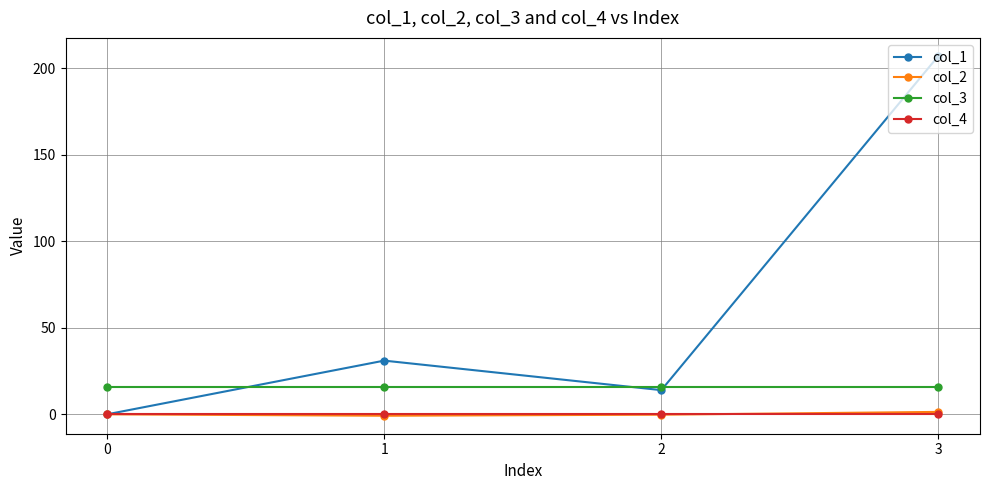

What is the total value across all series at 0?

16.0